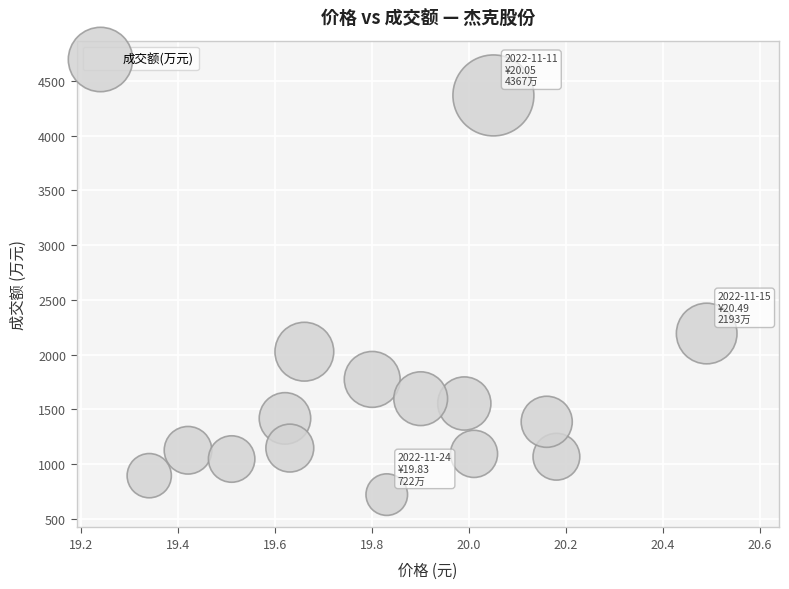

What is the range of Y values (max minus min)?

3645